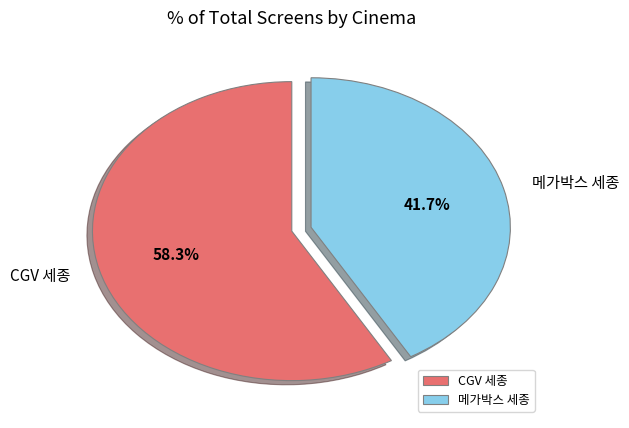

To the nearest percent, what is the combined percentage of CGV 세종 and 메가박스 세종?

100%